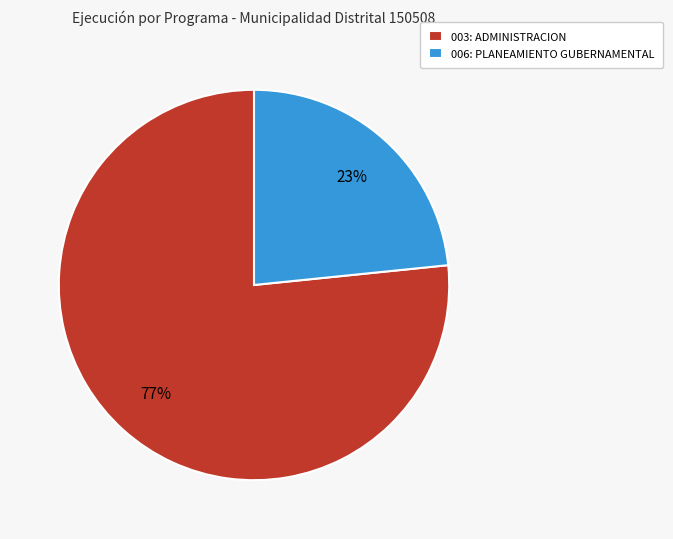

The 006: PLANEAMIENTO GUBERNAMENTAL slice represents 23% of the pie. True or false?

True